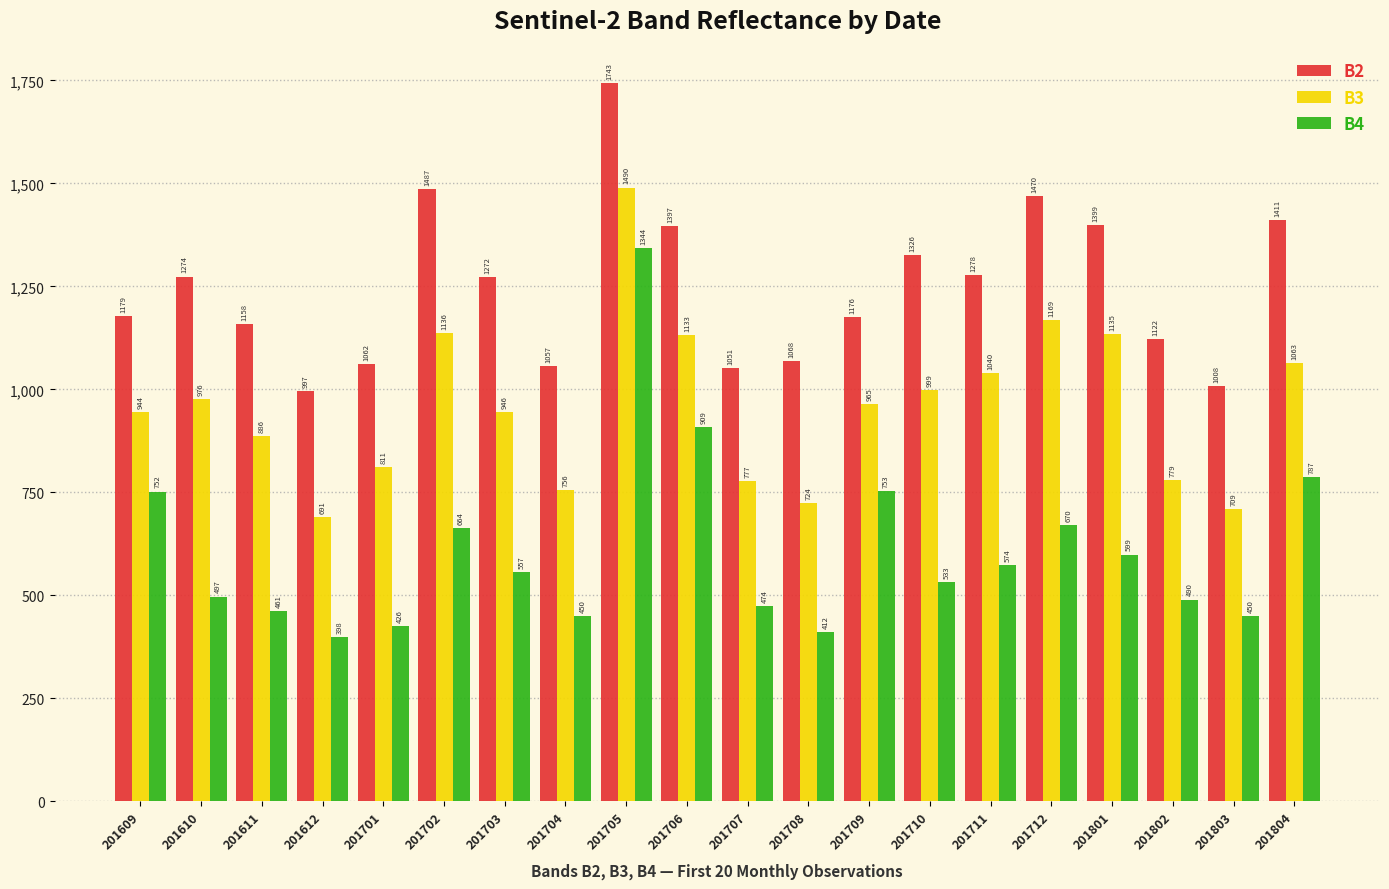

Which series changed the most between 201611 and 201707?

B3